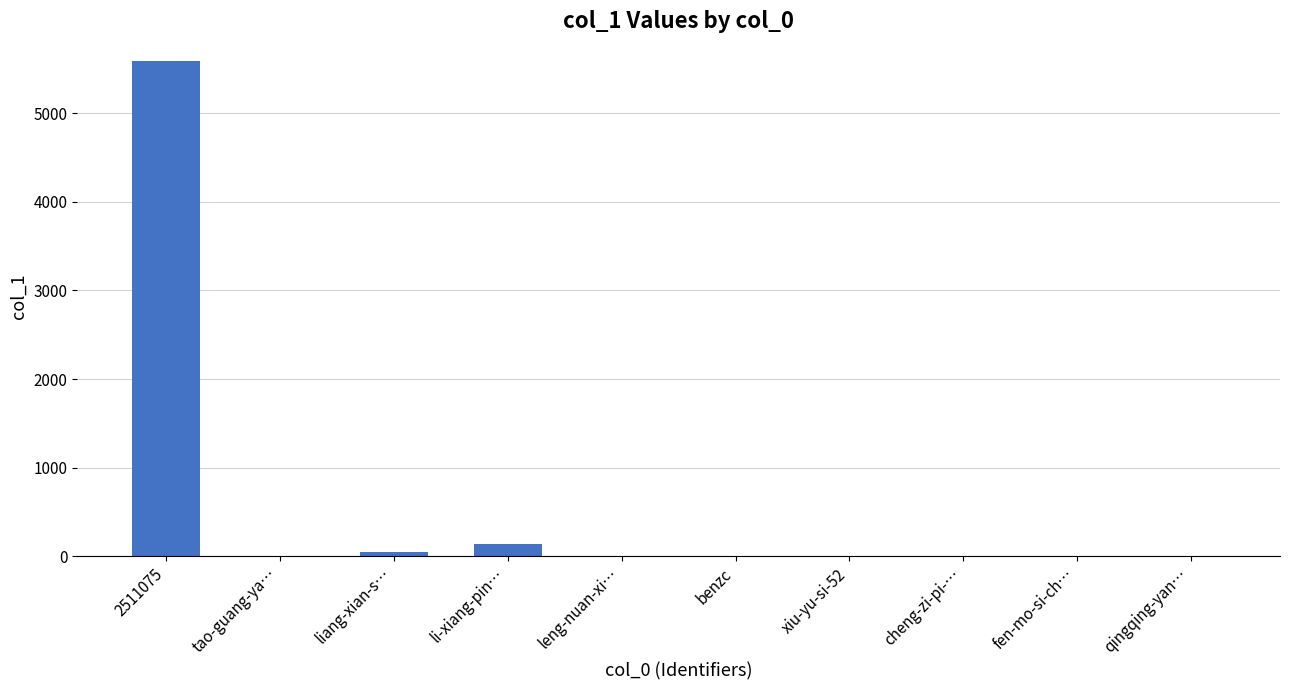

What is the change in value from 2511075 to li-xiang-pin…?

-5448